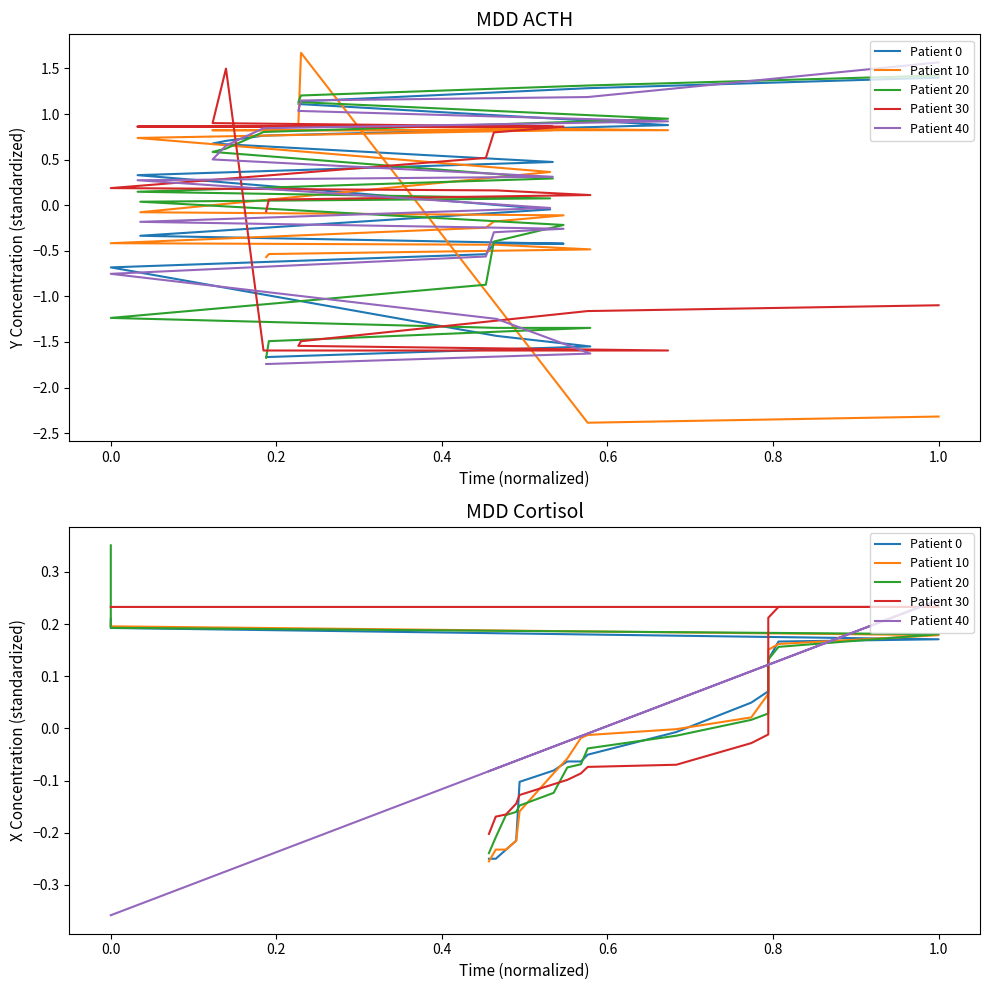

What is the maximum value for Patient 0?

0.2